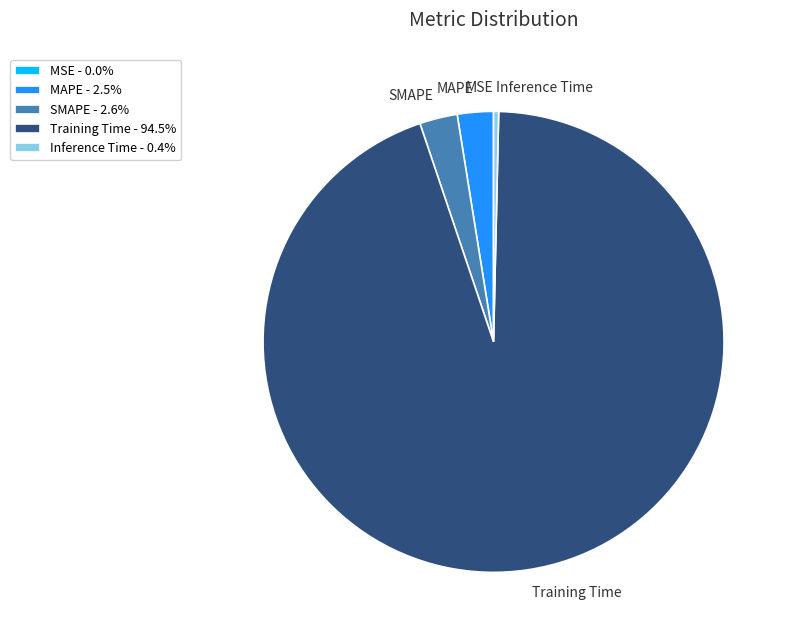

Does Training Time represent more than half of the total?

Yes